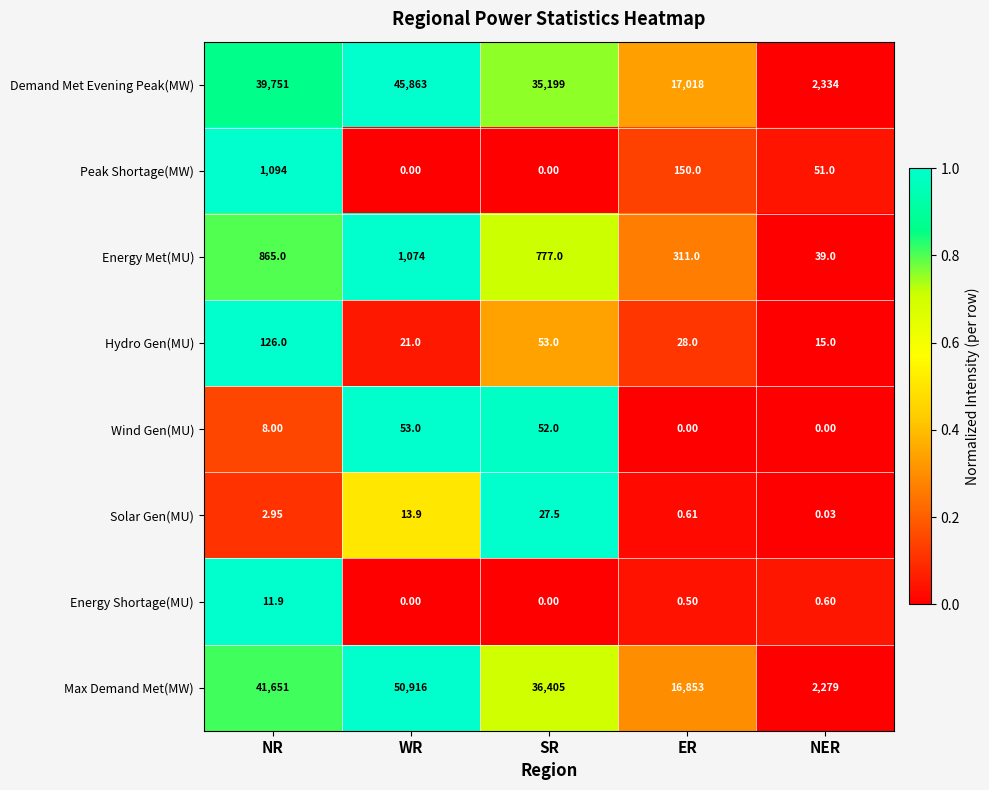

At how many categories does at least one series exceed 0?

5